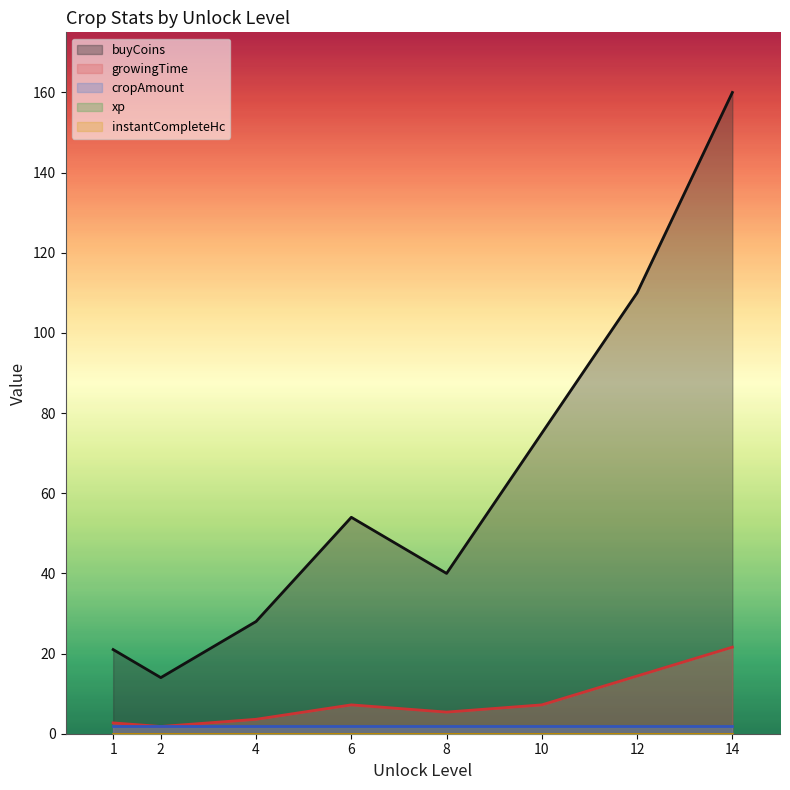

At 1, list the series in order from smallest to largest.

xp, instantCompleteHc, cropAmount, growingTime, buyCoins